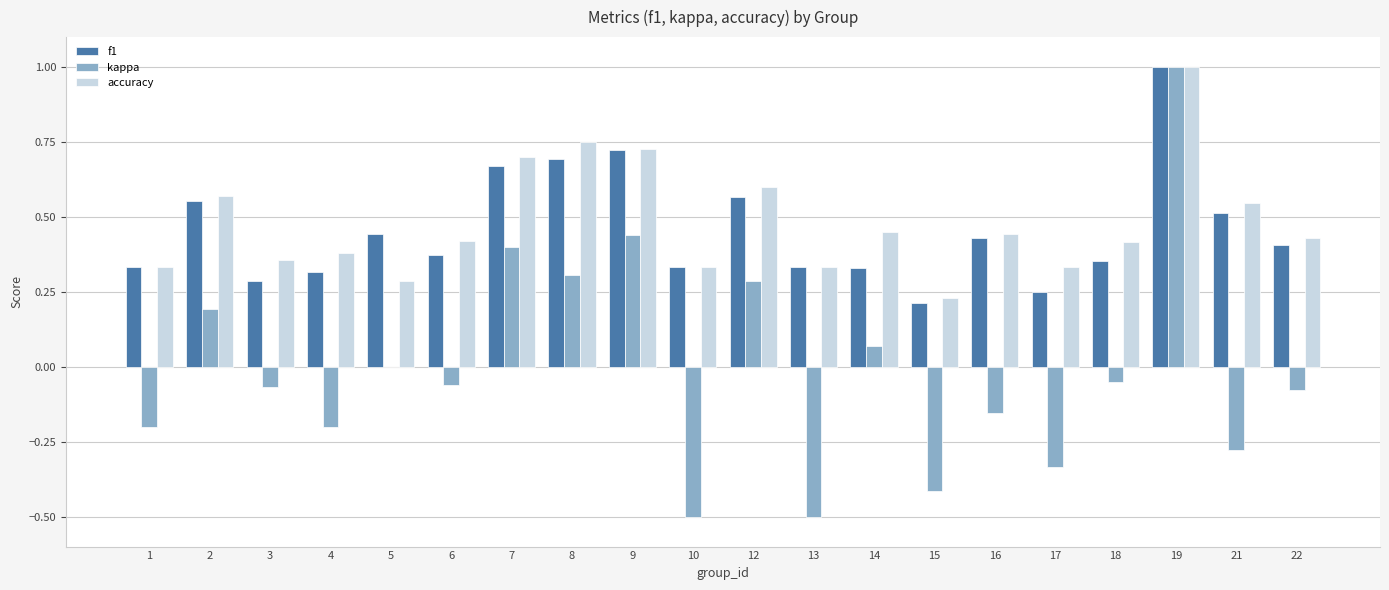

Which series changed the most between 1 and 7?

kappa